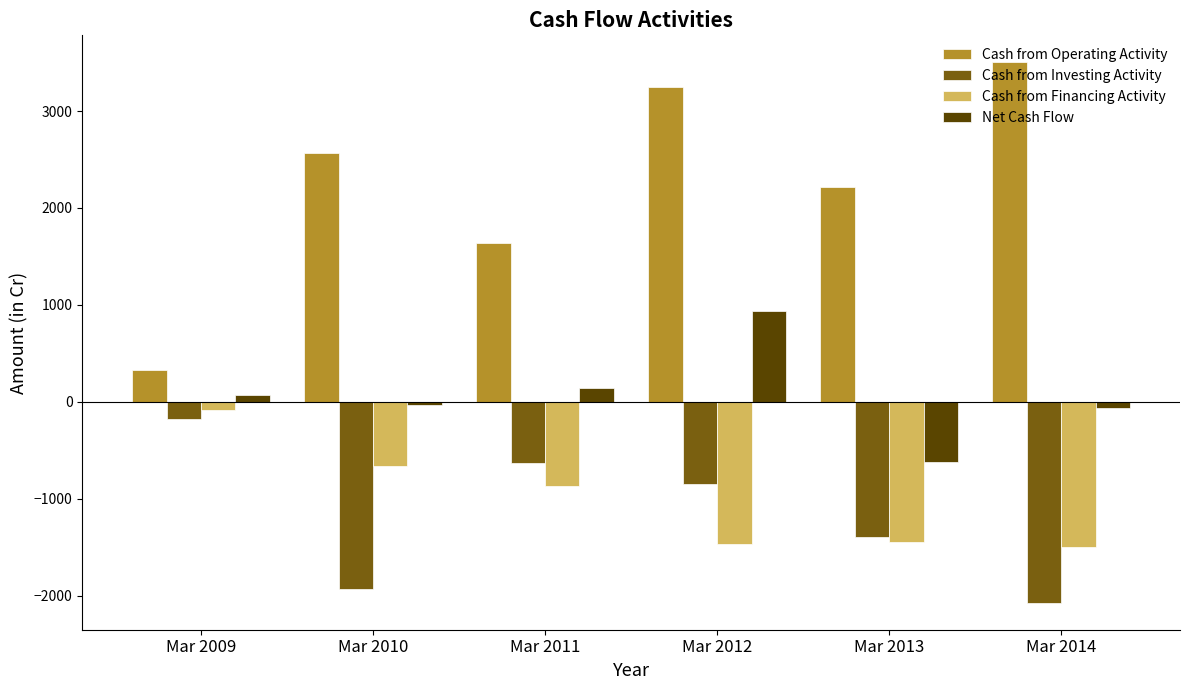

List the series in order of their peak value, lowest first.

Cash from Investing Activity, Cash from Financing Activity, Net Cash Flow, Cash from Operating Activity